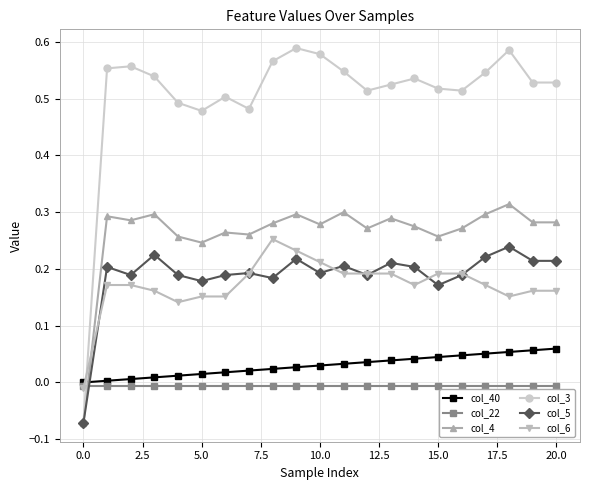

What are all the series names shown in the legend?

col_40, col_22, col_4, col_3, col_5, col_6